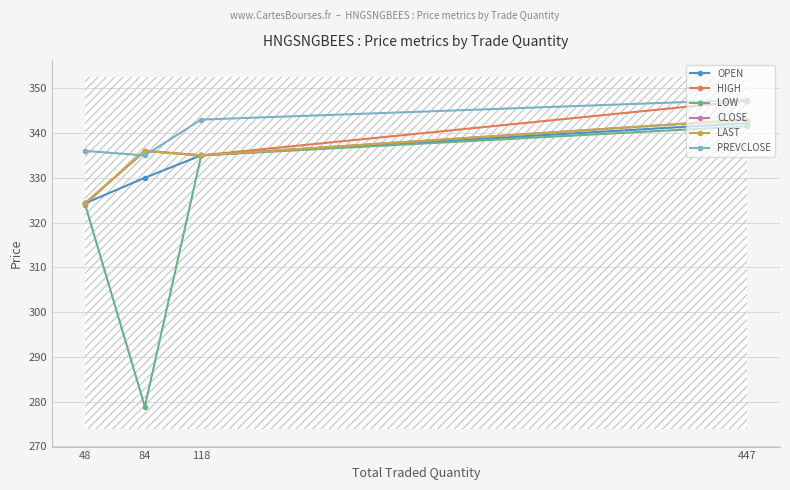

At which category is the sum across all series the highest?

447